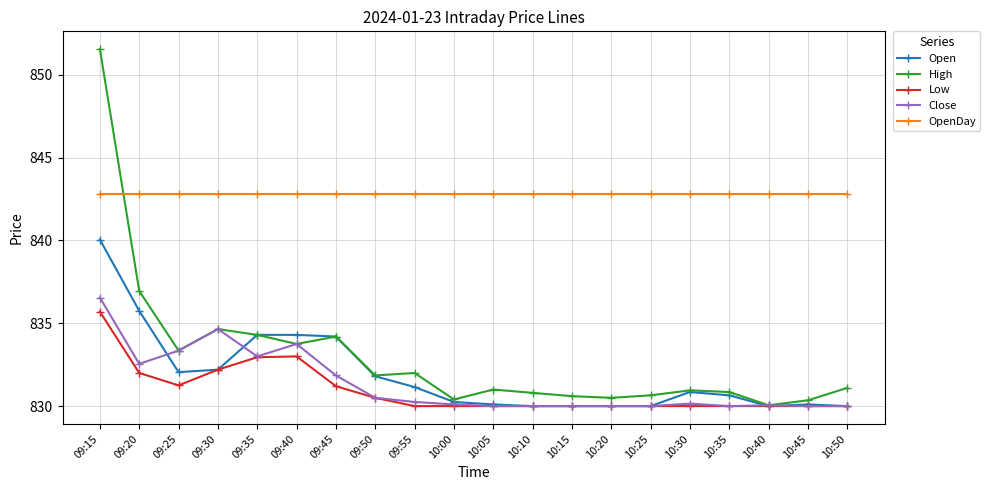

What is the minimum value shown in the chart?

830.0